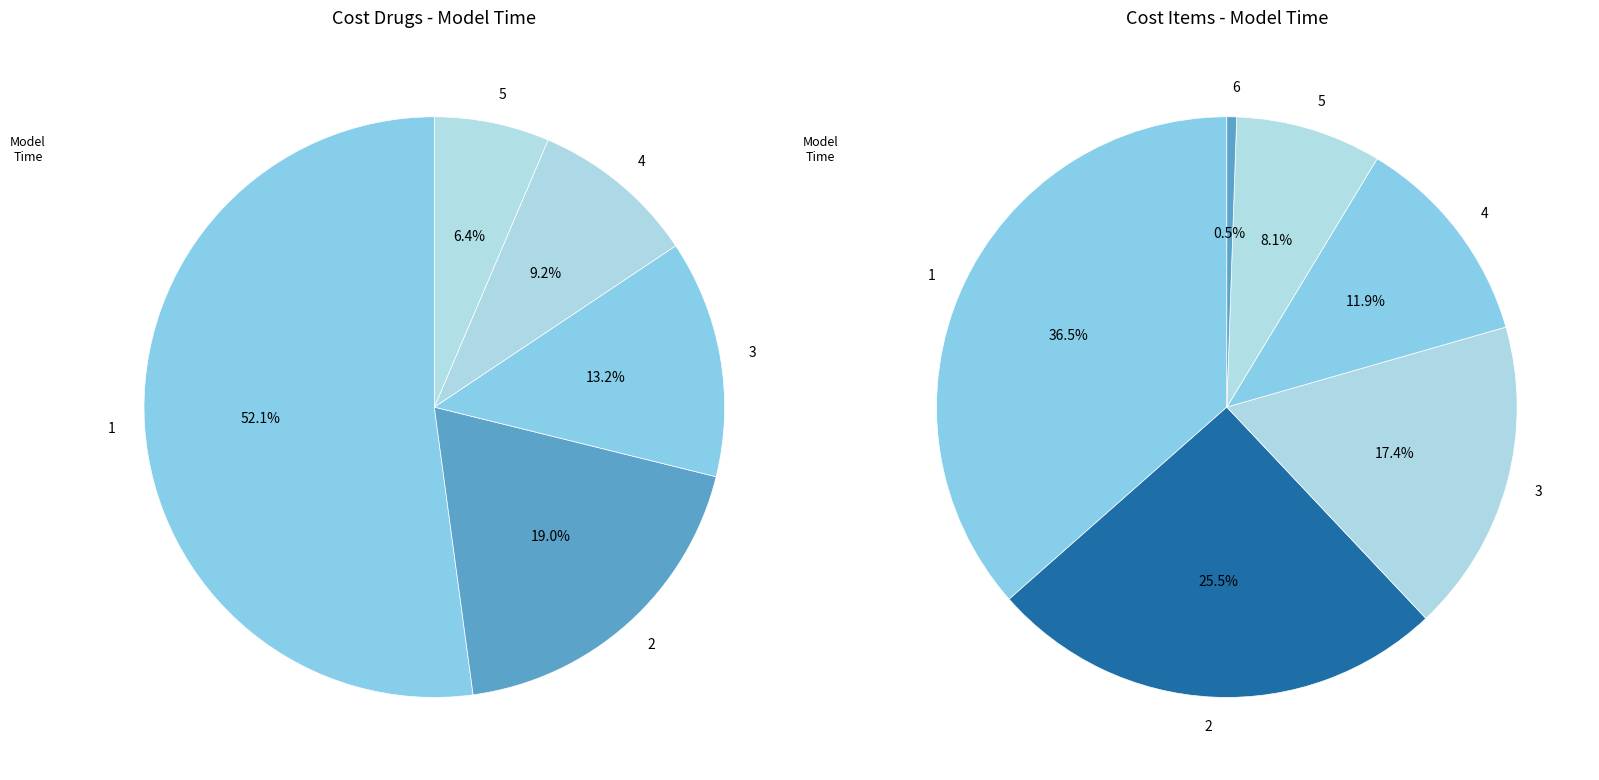

To the nearest percent, what is the combined percentage of 6 and 5?

9%